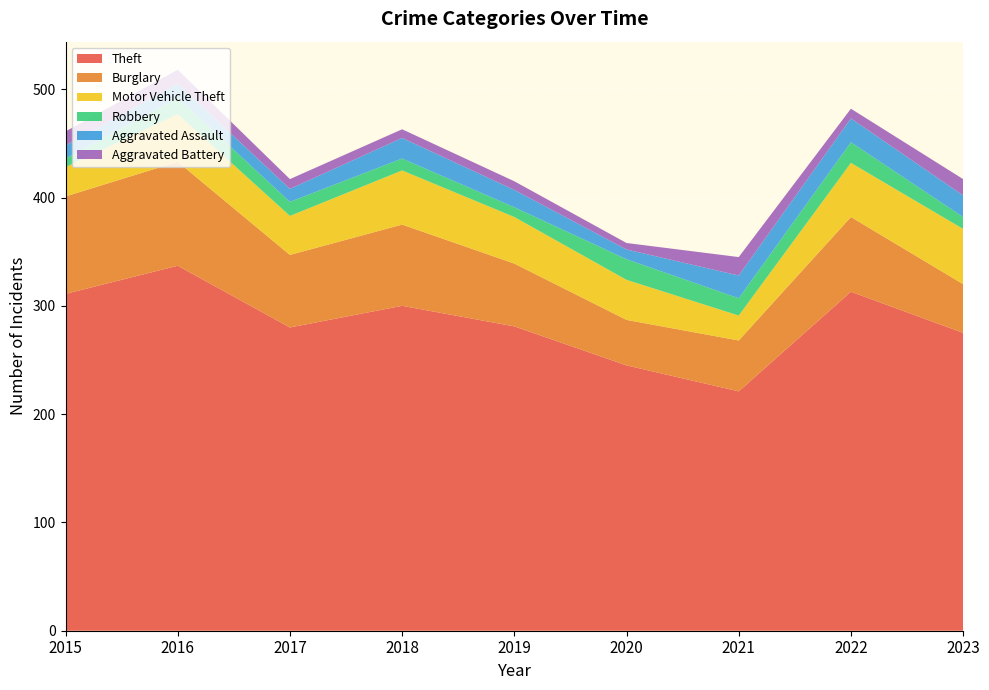

Reading right to left, extract all data points from this chart.

Theft: 2023=275	2022=313	2021=221	2020=245	2019=281	2018=300	2017=280	2016=337	2015=311
Burglary: 2023=45	2022=69	2021=47	2020=42	2019=58	2018=75	2017=67	2016=96	2015=90
Motor Vehicle Theft: 2023=51	2022=50	2021=23	2020=37	2019=43	2018=50	2017=36	2016=44	2015=27
Robbery: 2023=11	2022=19	2021=16	2020=19	2019=9	2018=11	2017=13	2016=15	2015=8
Aggravated Assault: 2023=20	2022=22	2021=21	2020=9	2019=16	2018=19	2017=12	2016=13	2015=12
Aggravated Battery: 2023=15	2022=9	2021=17	2020=6	2019=8	2018=8	2017=9	2016=13	2015=13